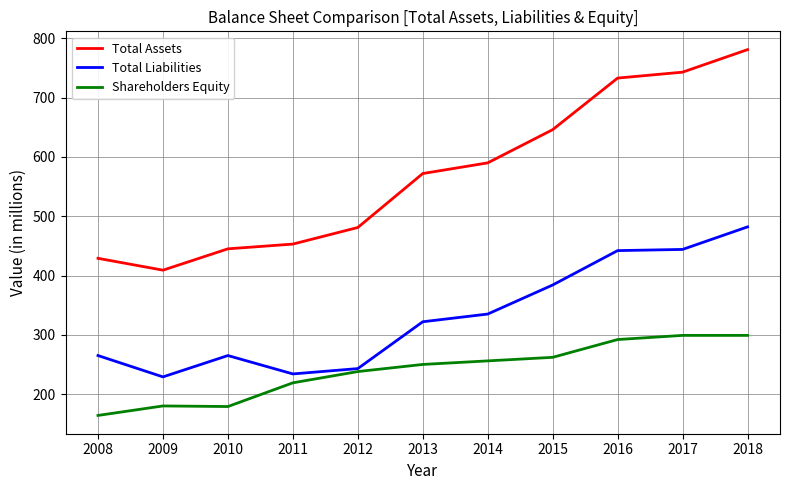

What is the average value of the Total Assets series?

571